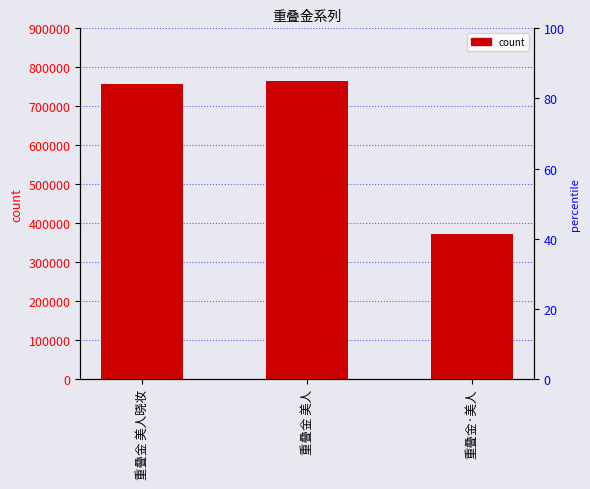

What position from the right is 重叠金 美人?

2